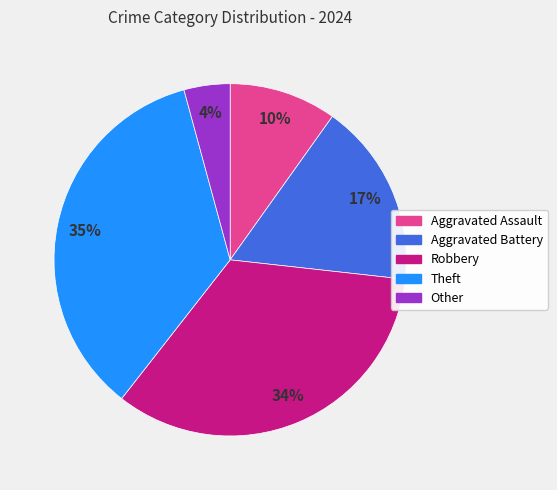

Does Aggravated Battery account for over 50% of the chart?

No